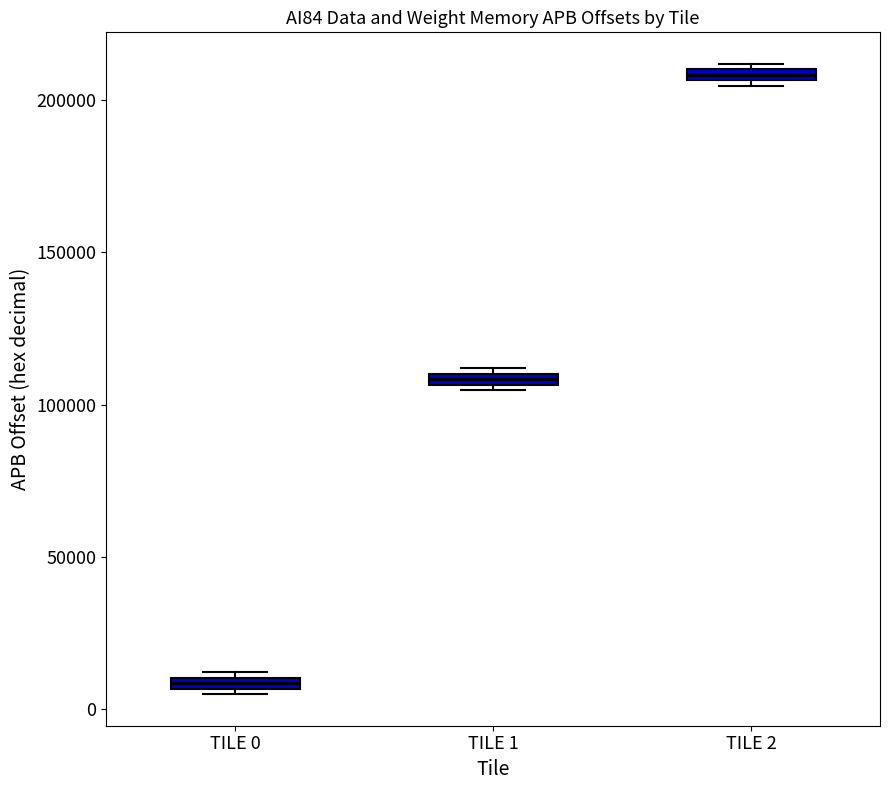

Where is the upper edge of the box for TILE 0 on the y-axis? The values are not printed on the chart, so give them approximately, as read against the axis.

10000